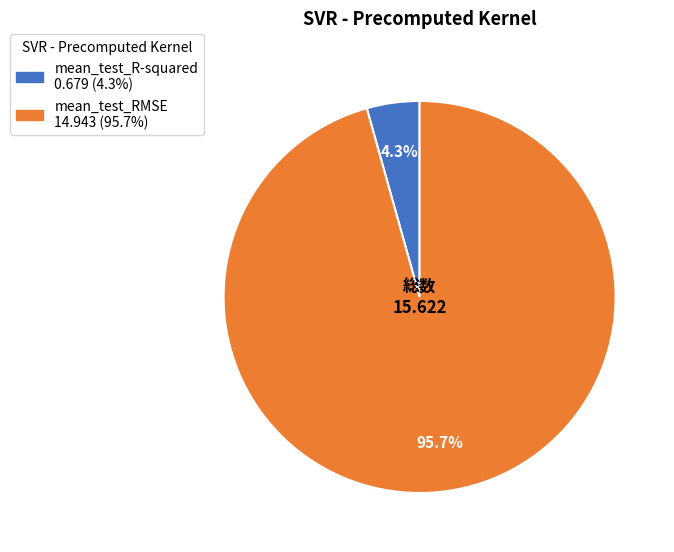

To the nearest percent, what portion does mean_test_RMSE represent?

96%